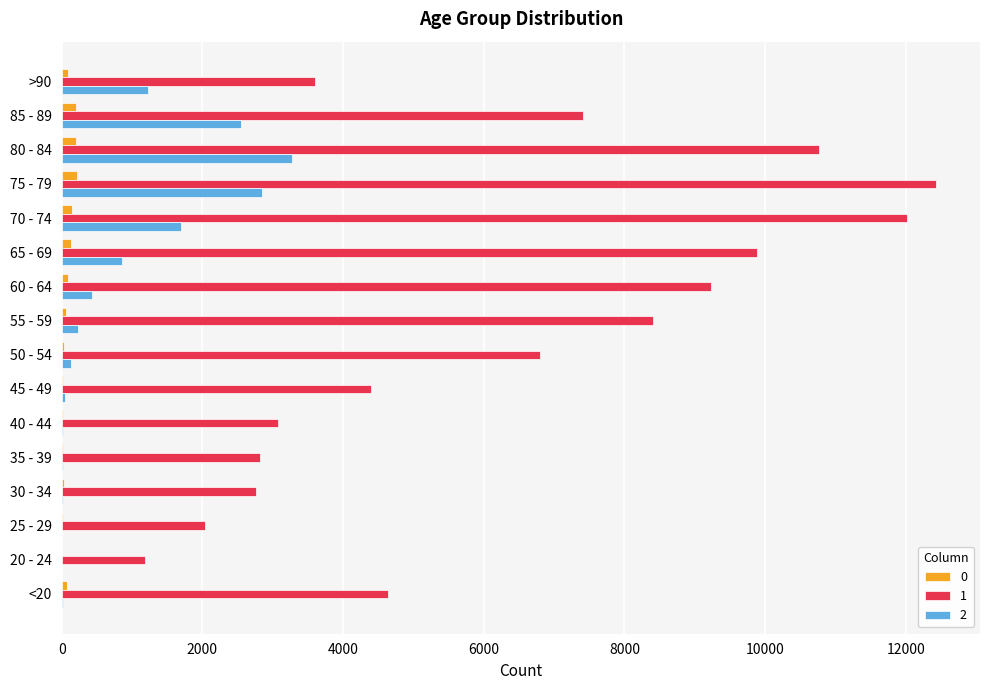

Which category has the highest value in the 1 series?

75 - 79